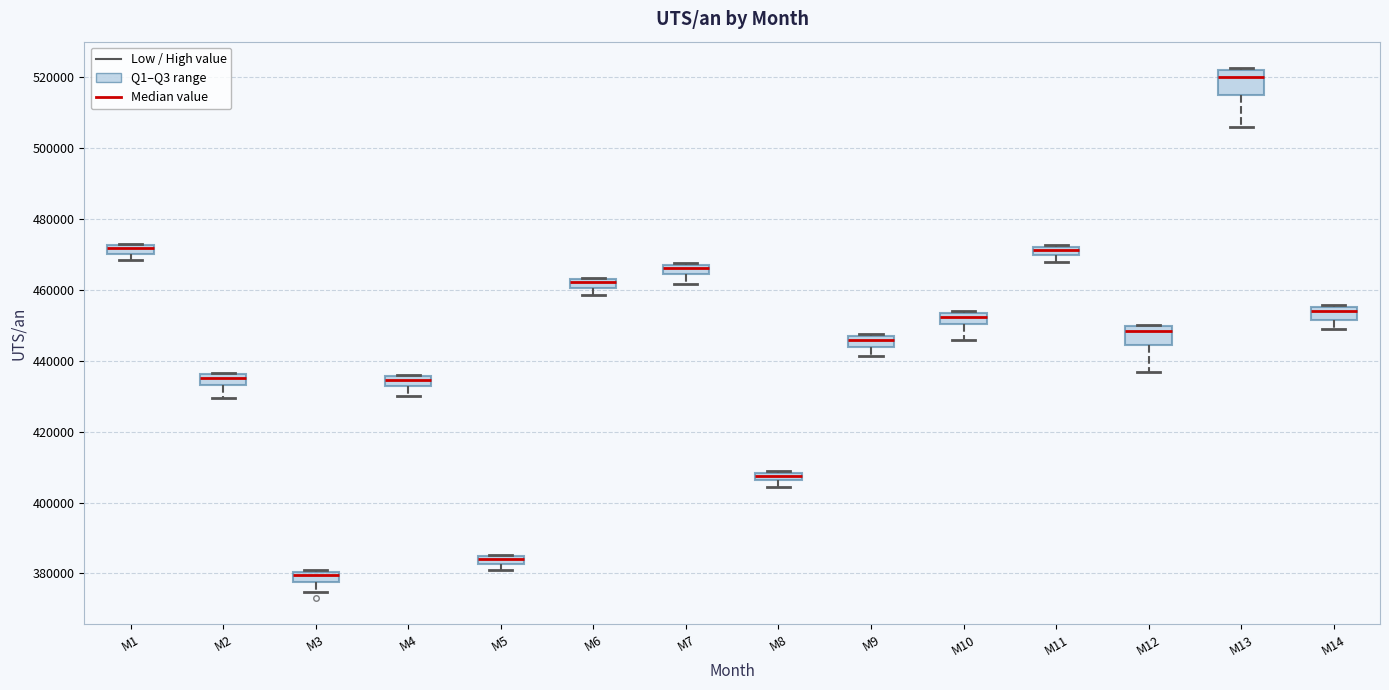

Which box's median line is the highest?

M13